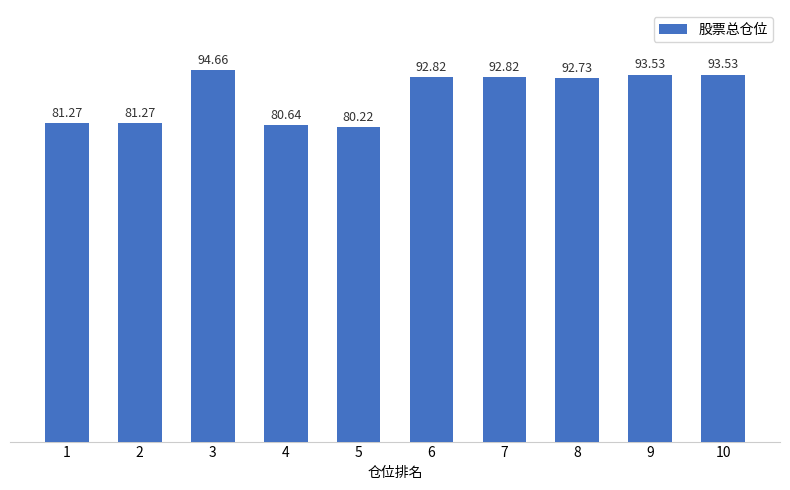

What is the value of the 1st bar from the left?

81.3